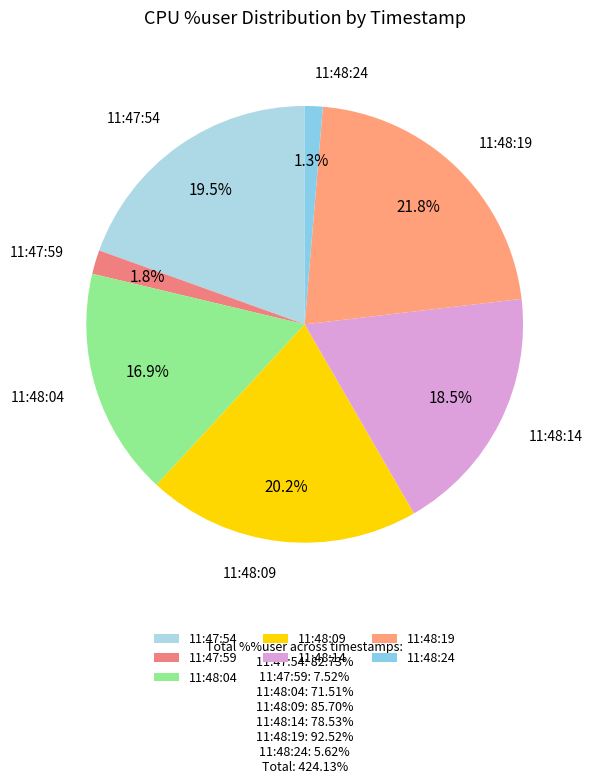

True or false: 11:48:24 accounts for 14% of the total.

False